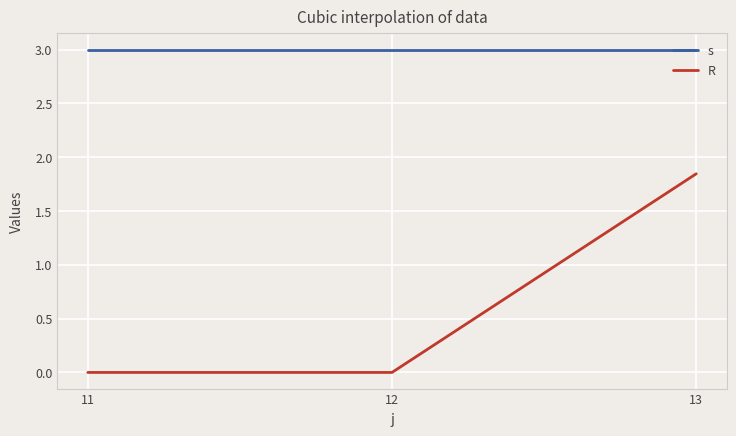

The s series shows 4.7 at 12. True or false?

False